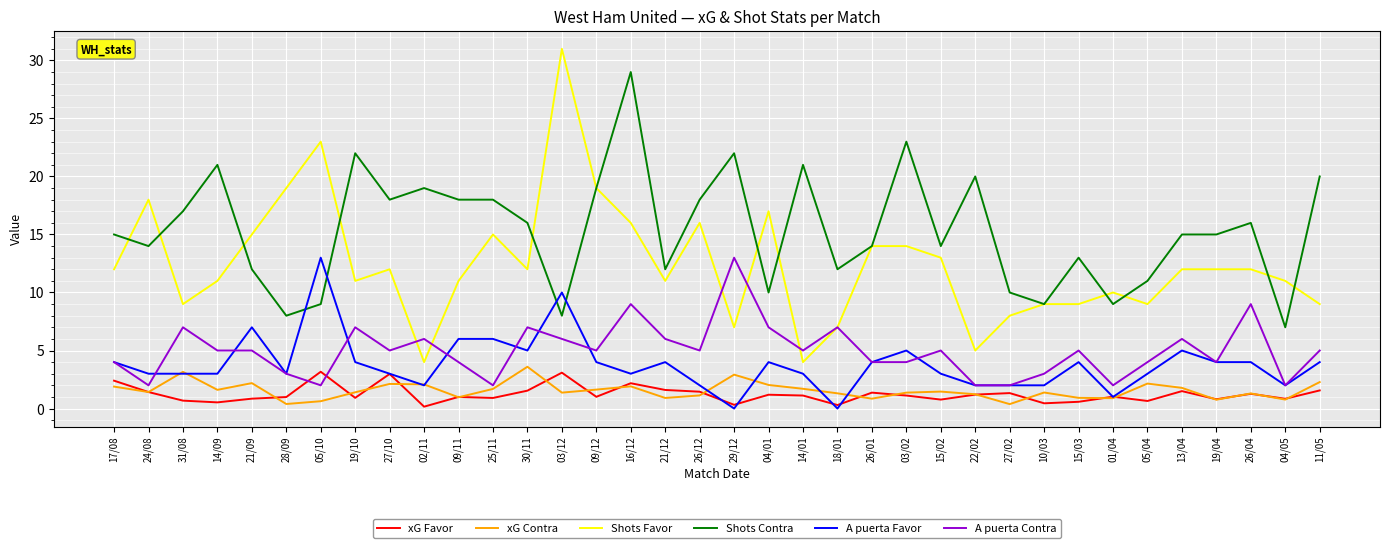

Between 26/12 and 15/03, which series saw the biggest shift?

Shots Favor